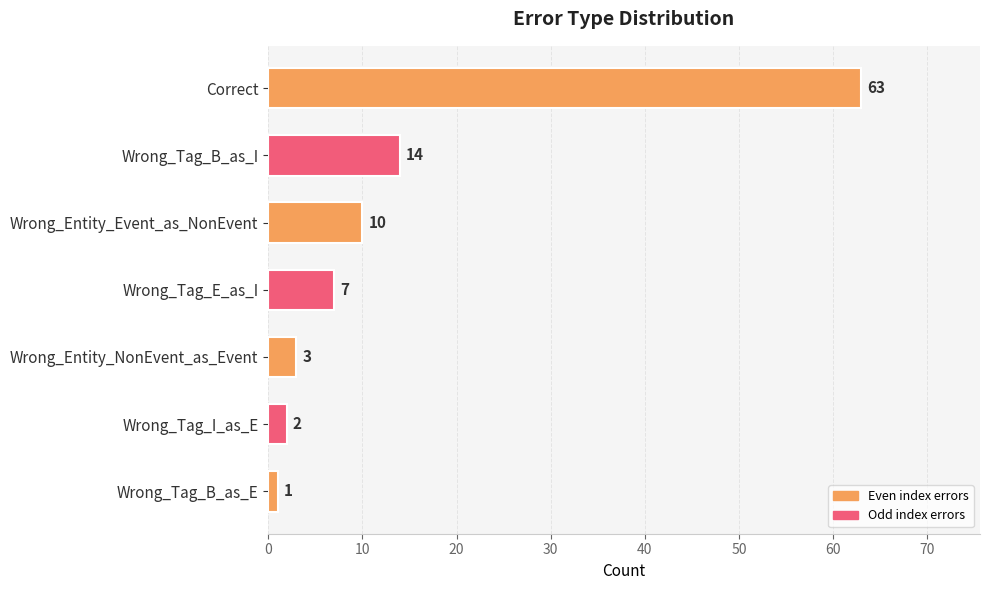

The chart shows a value of 63 at Correct. True or false?

True